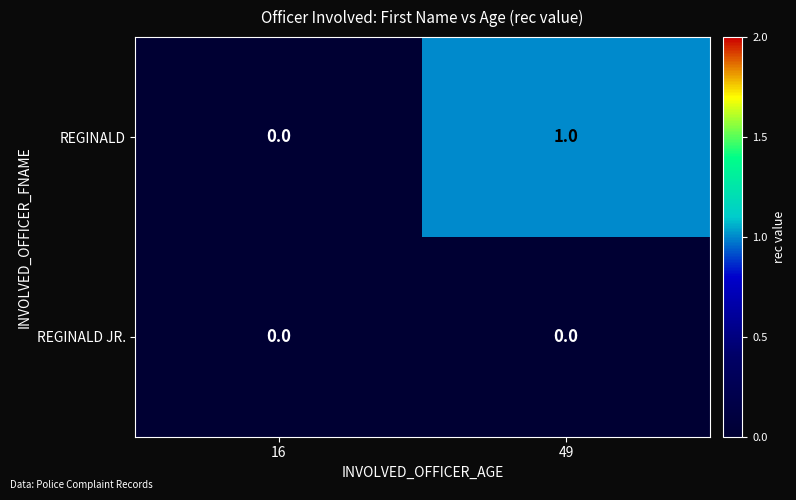

How many data points does each series have?

2